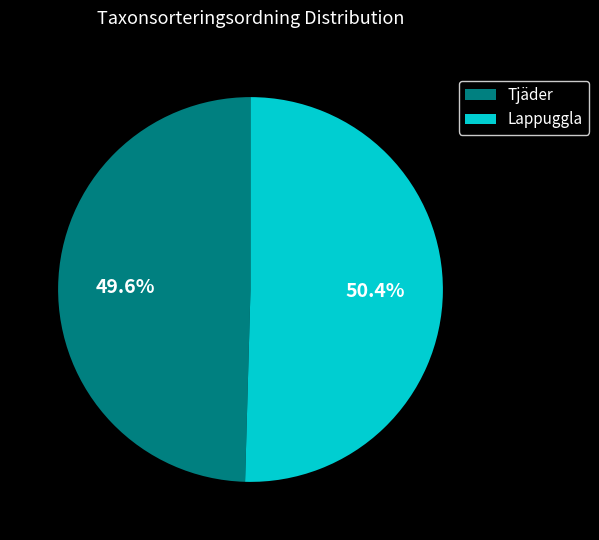

Which slice is the smallest?

Tjäder